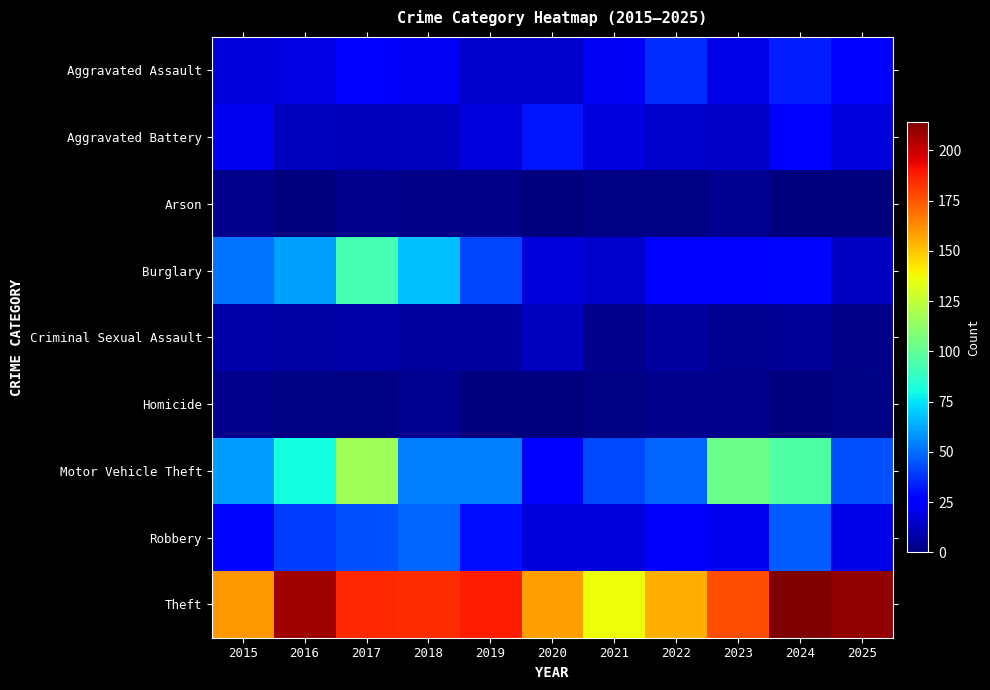

What is the difference between the highest and lowest values at 2024?

214